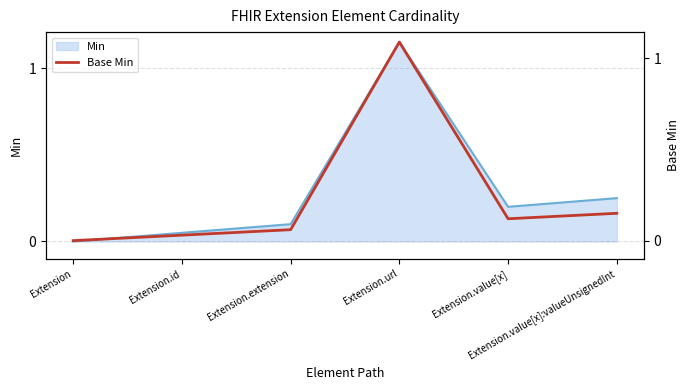

True or false: the data shows 0.0 at Extension.id.

False